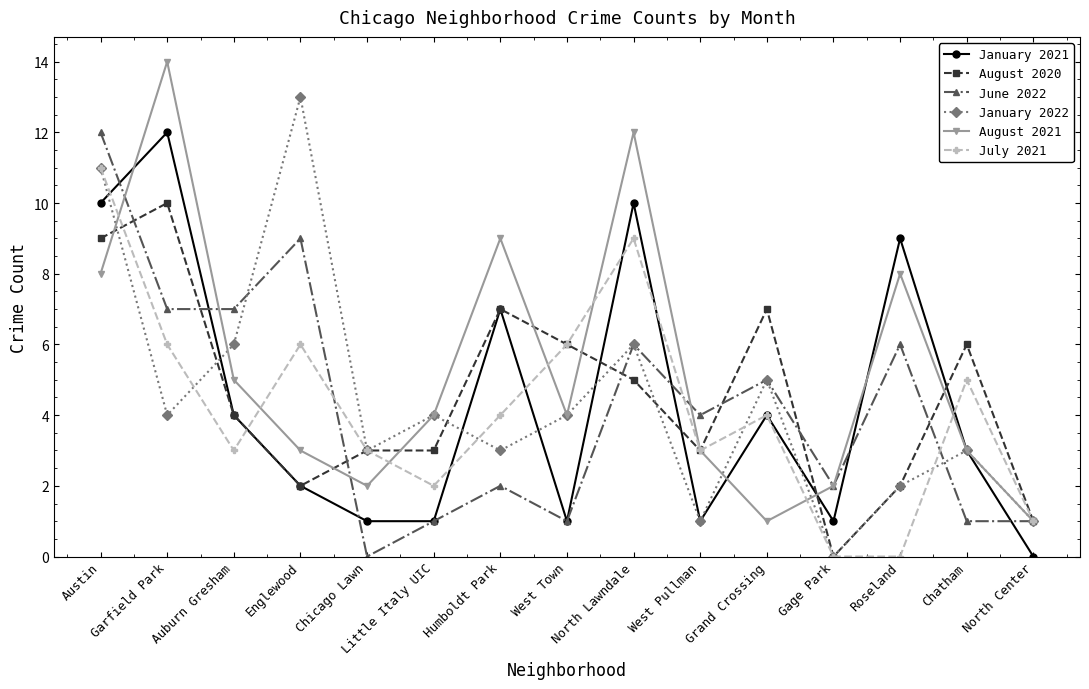

What is the difference between the maximum and minimum values in the January 2021 series?

12